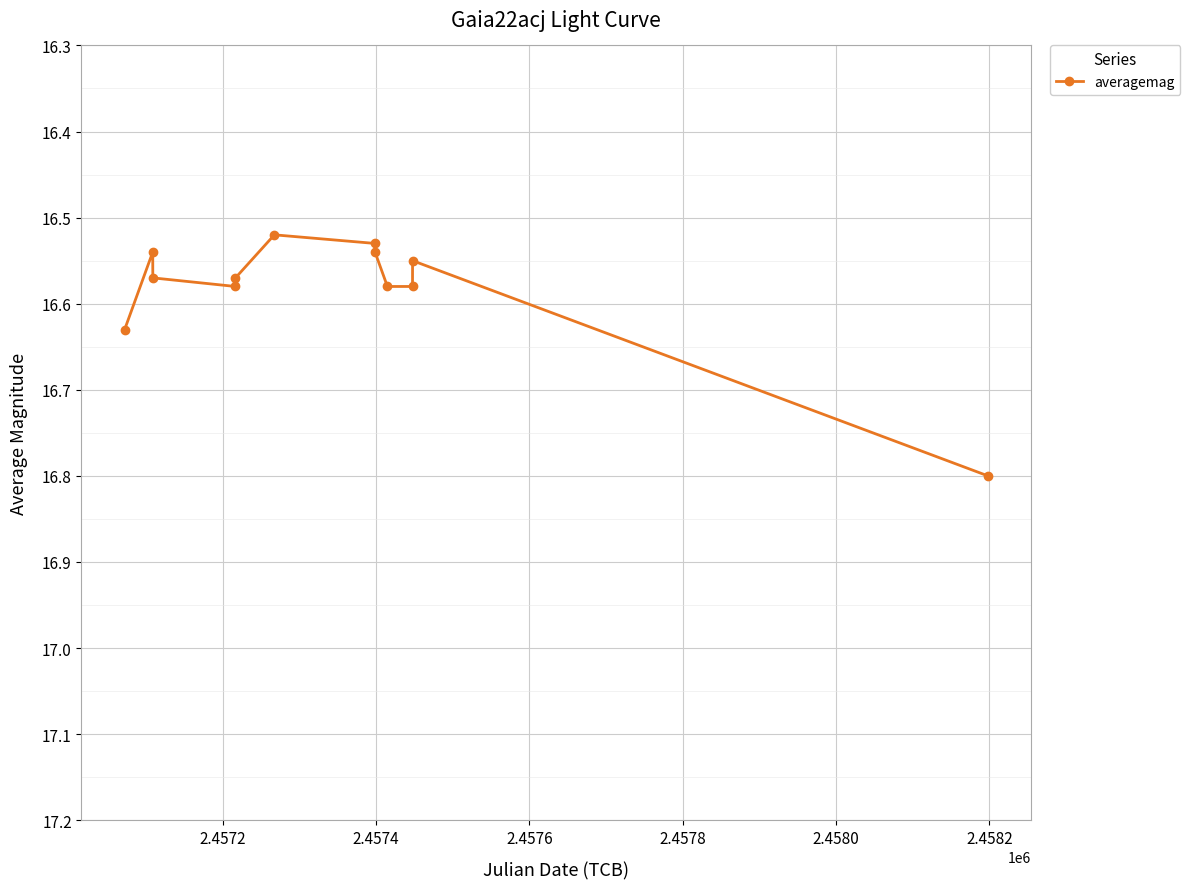

What is the difference between the second highest and second lowest values?

0.1